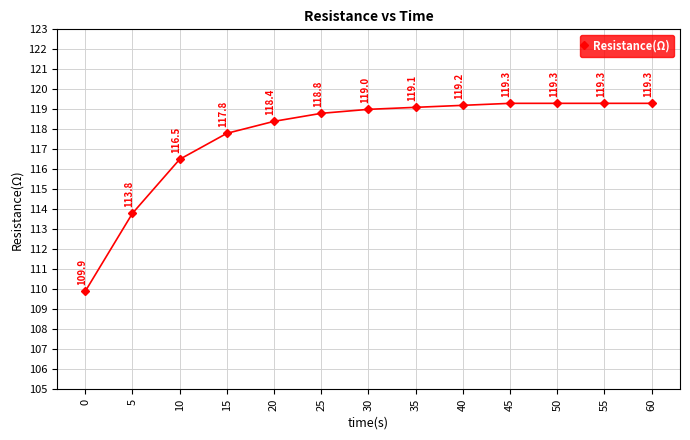

What is the average value?

117.7